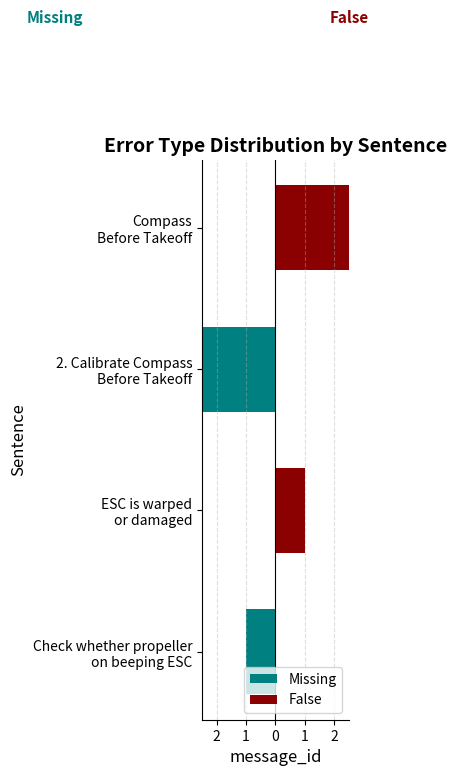

How many Missing values are between -1 and 0?

3